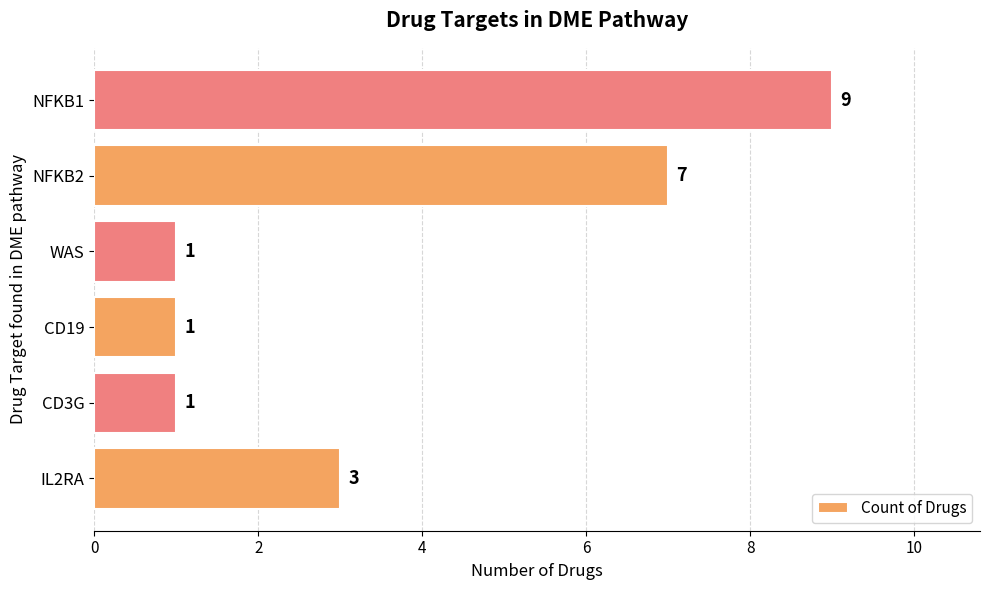

What is the difference between the maximum and second lowest values?

8